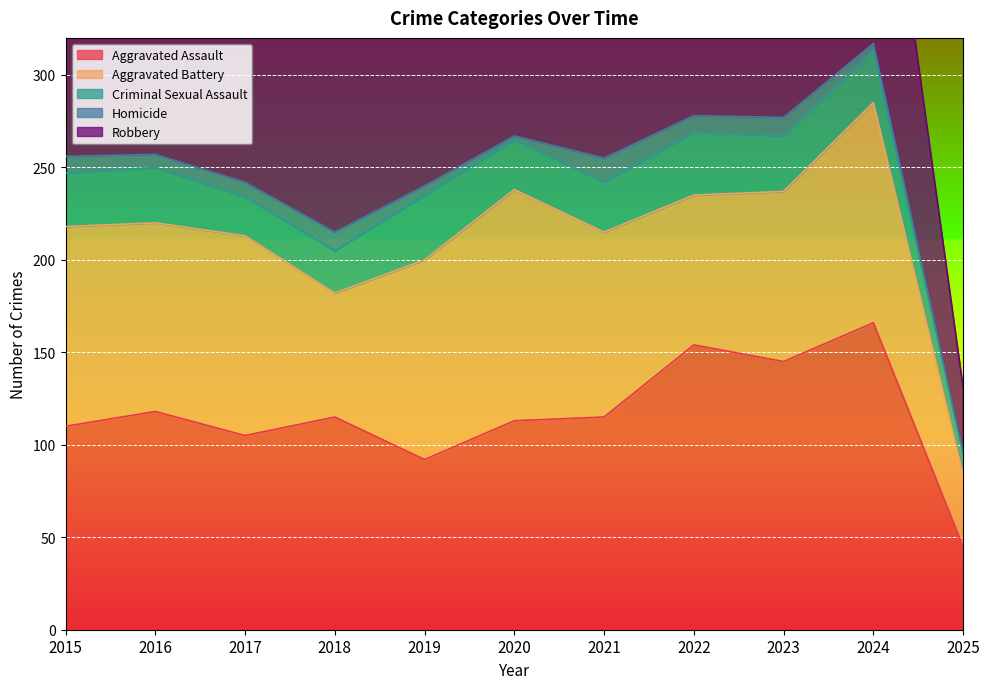

At which category does Homicide reach its first local valley?

2016